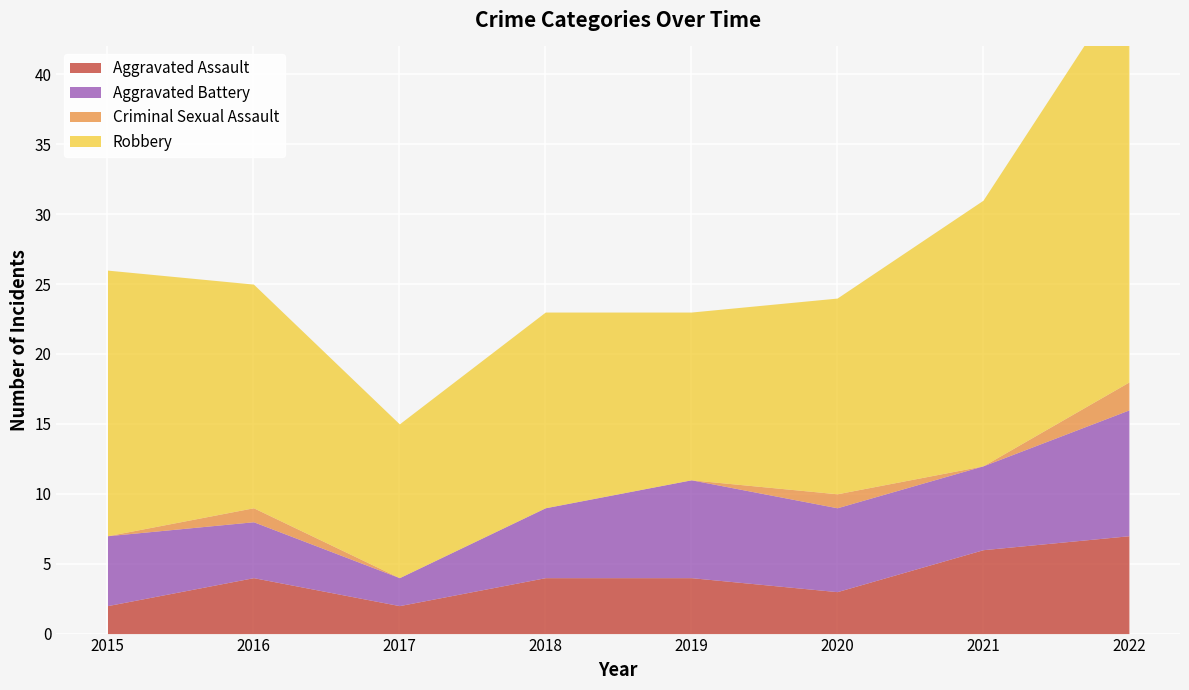

What is the value of the Criminal Sexual Assault point at the 8th from the left?

2